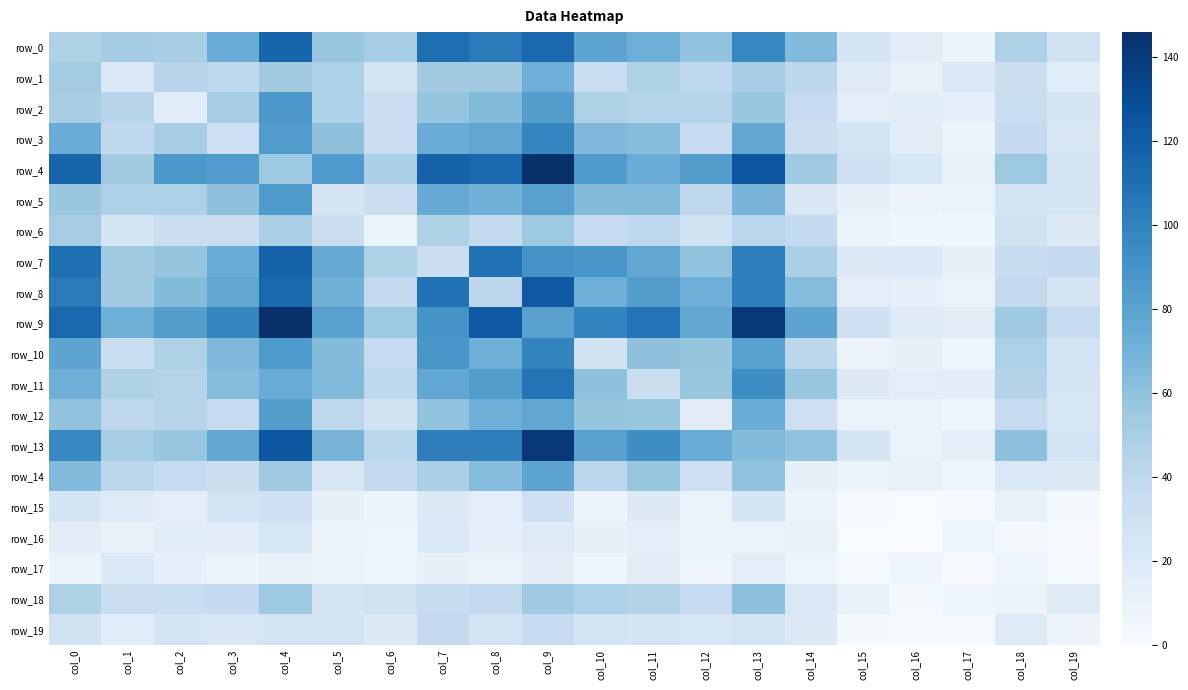

Rank the series by their maximum value, from lowest to highest.

row_17, row_16, row_15, row_19, row_6, row_18, row_1, row_14, row_12, row_5, row_2, row_3, row_10, row_11, row_0, row_7, row_8, row_13, row_4, row_9